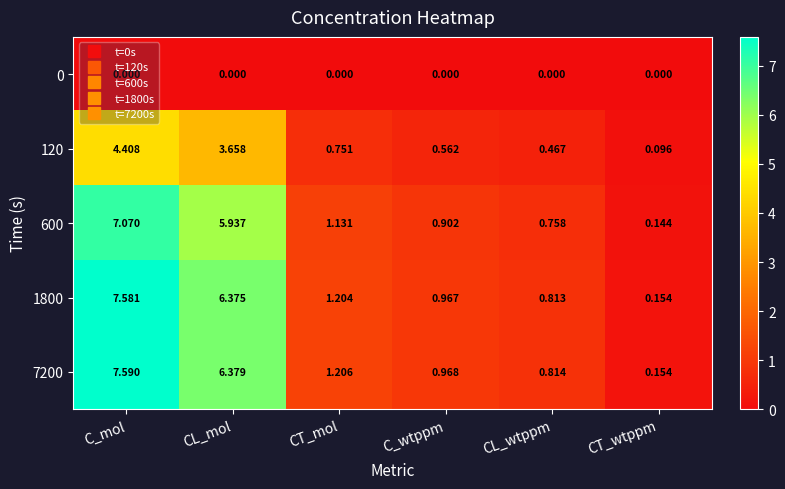

Rank the series by their maximum value, from lowest to highest.

0, 120, 600, 1800, 7200